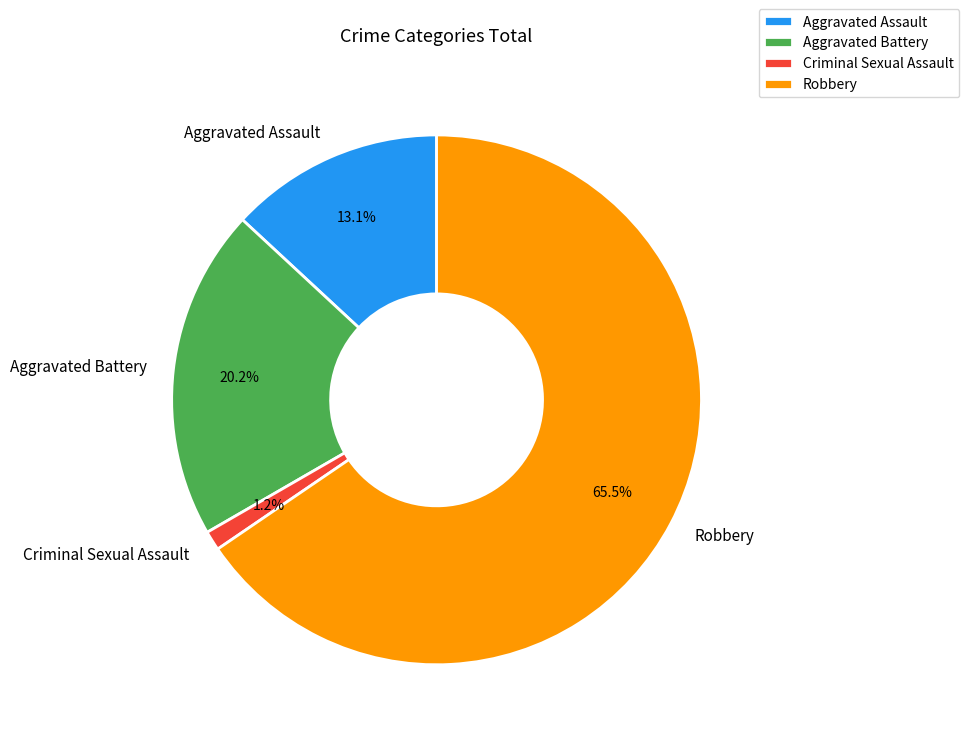

To the nearest percent, what is the difference between the largest and smallest slice percentages?

64%